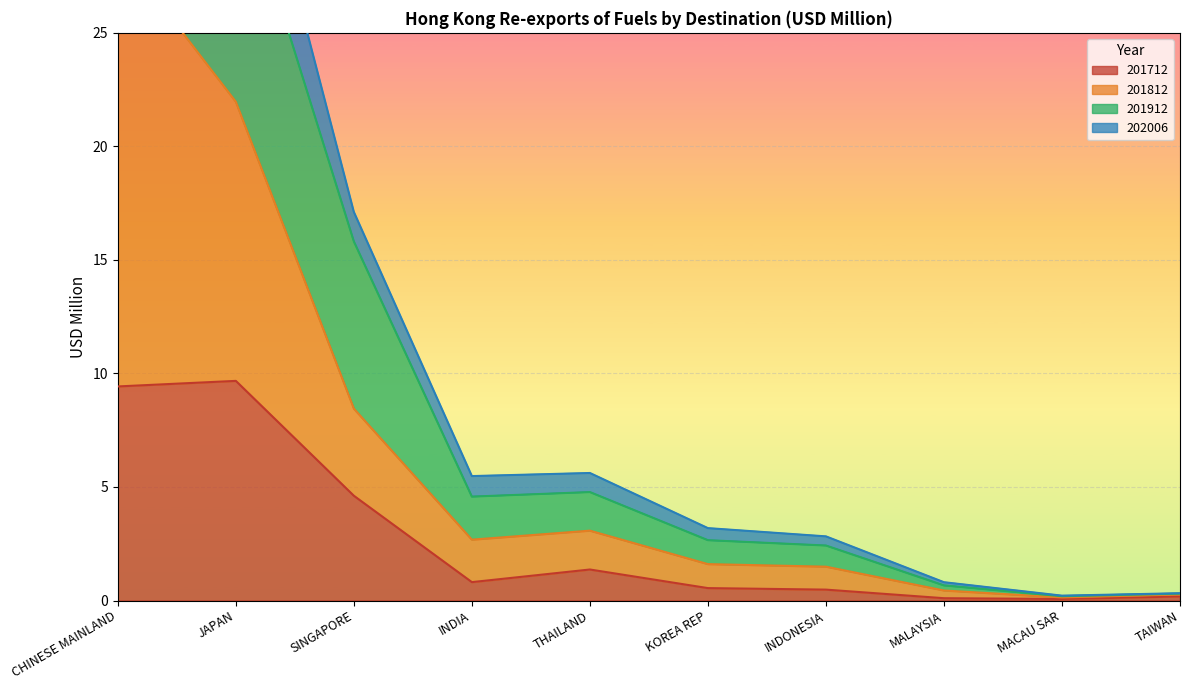

What is the highest value of the 201712 series?

9.7